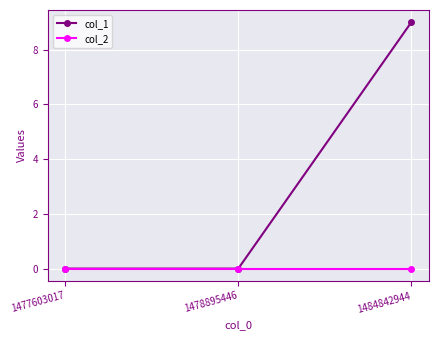

The col_1 series shows -6 at 1477603017. True or false?

False